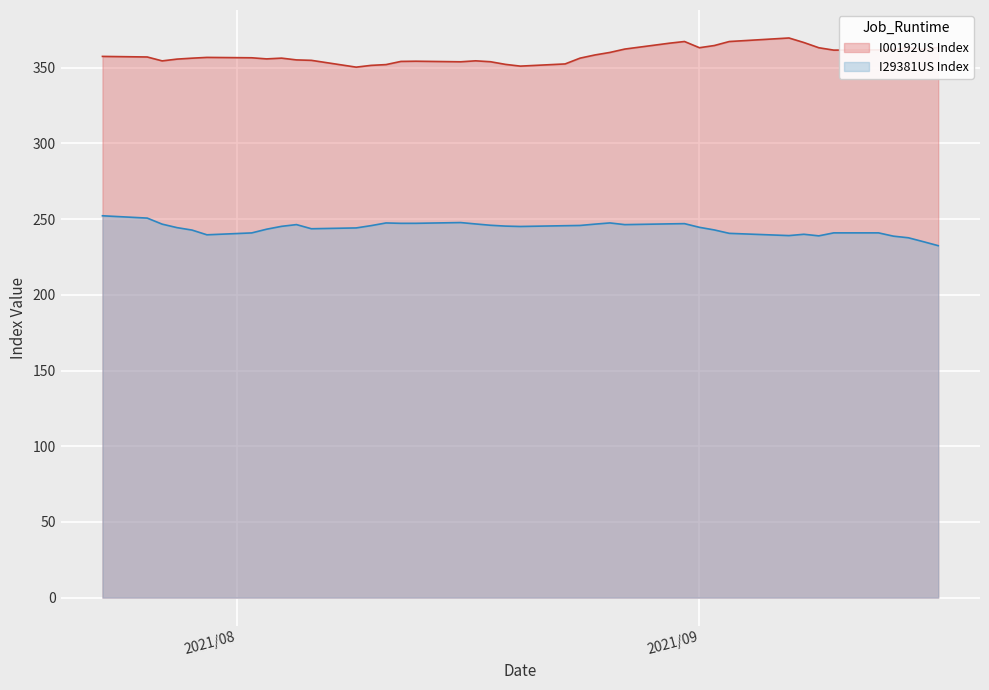

How many interior local peaks does the I29381US Index series have?

6